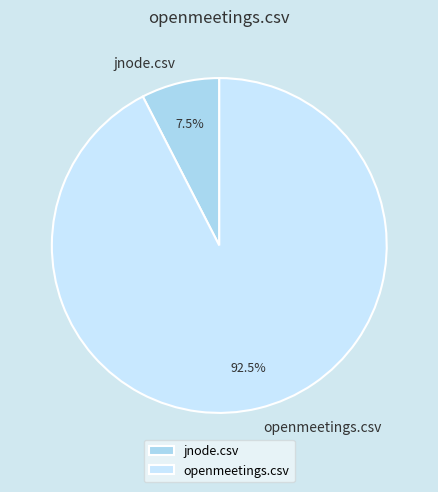

Which category accounts for the majority?

openmeetings.csv